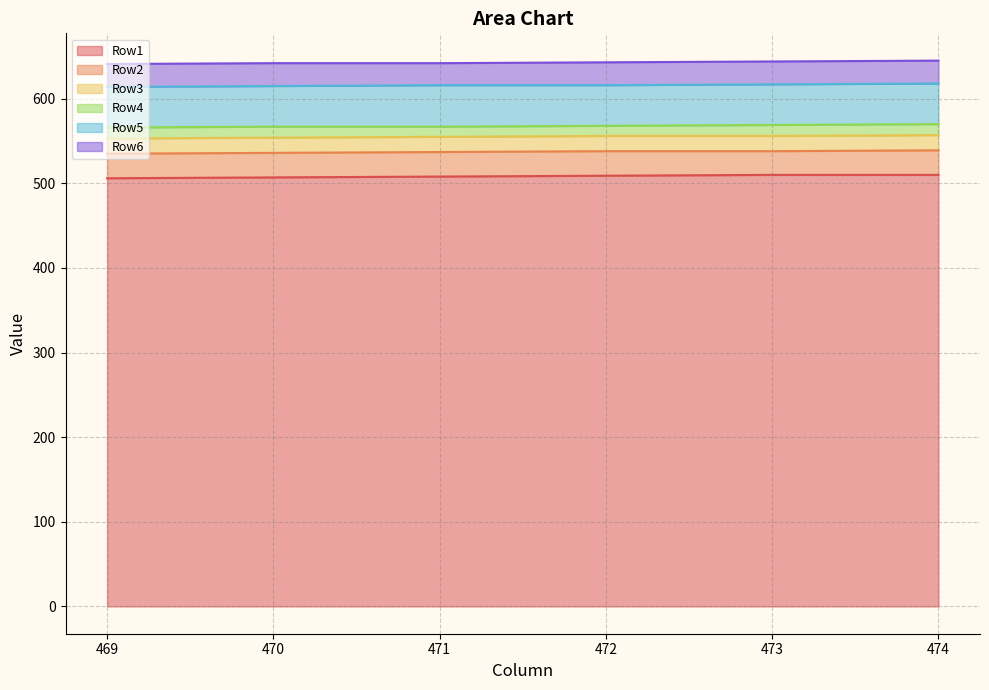

How many Row3 values are between 554 and 556?

4